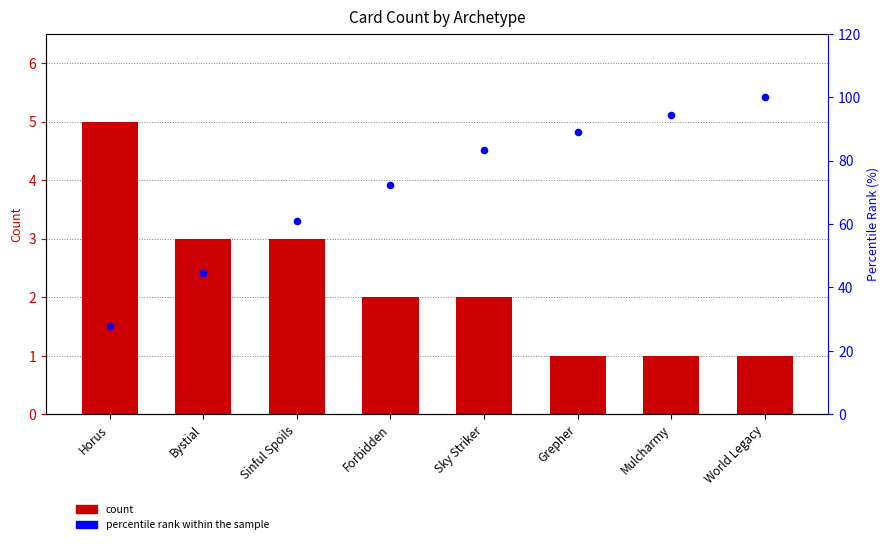

Which series has the widest spread of Y values?

percentile rank within the sample